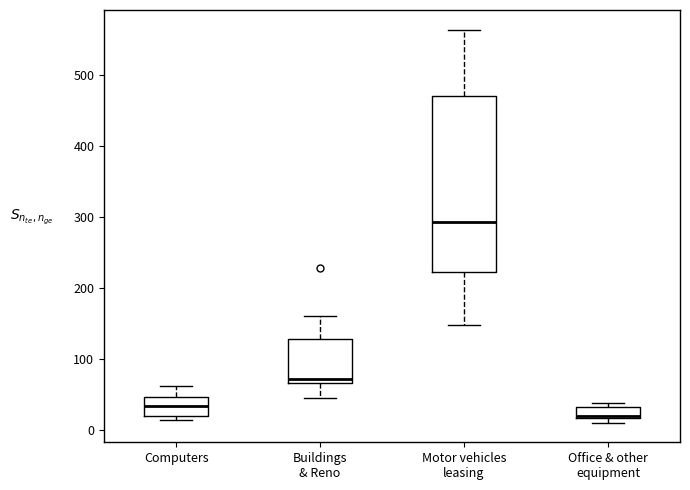

Which box's median line is the lowest?

Office & other equipment